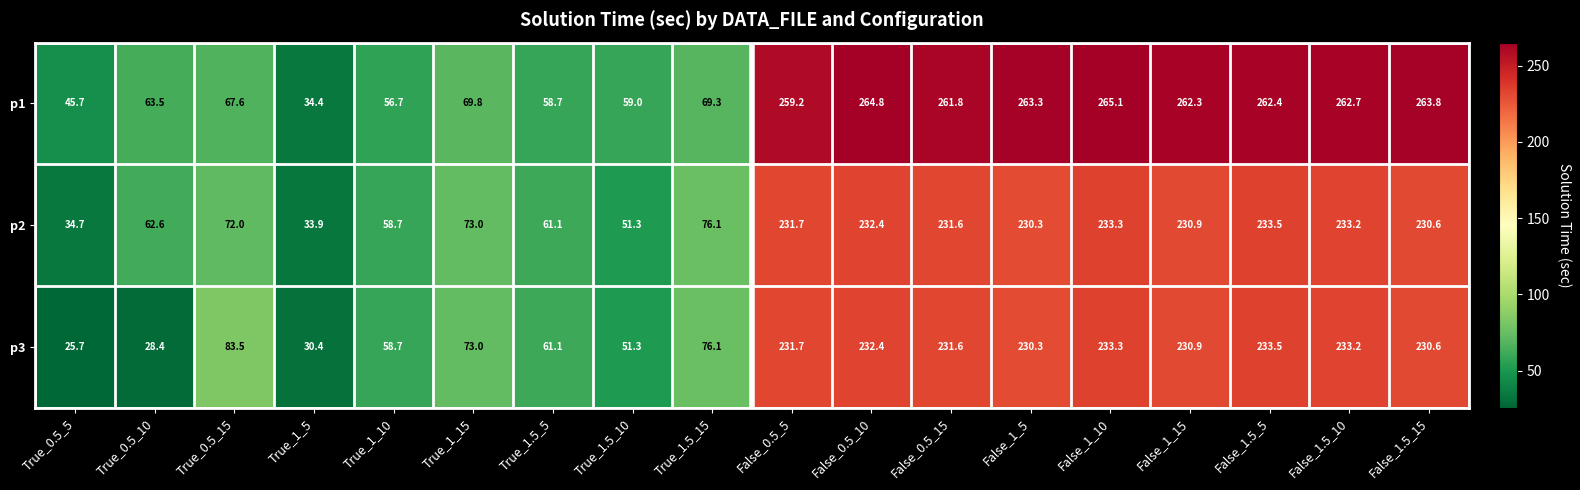

What is the average value of the p3 series?

143.1